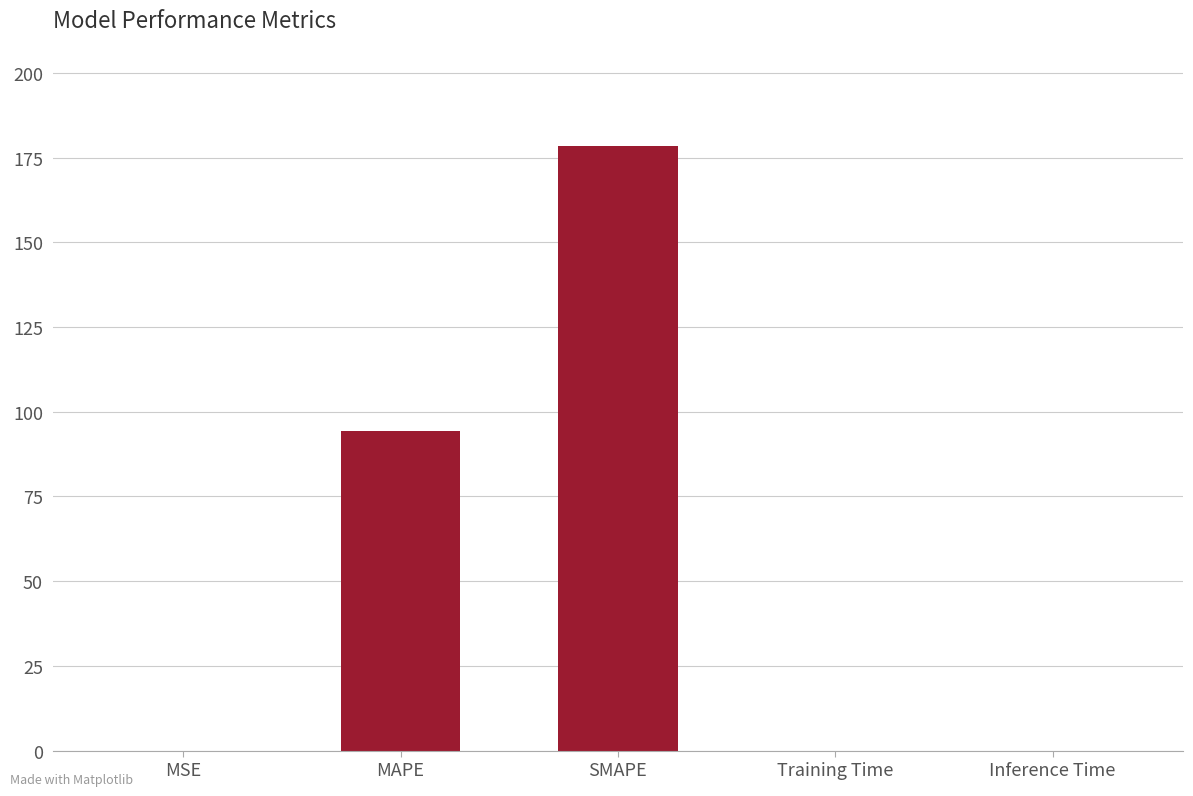

At which label is the value closest to 89?

MAPE